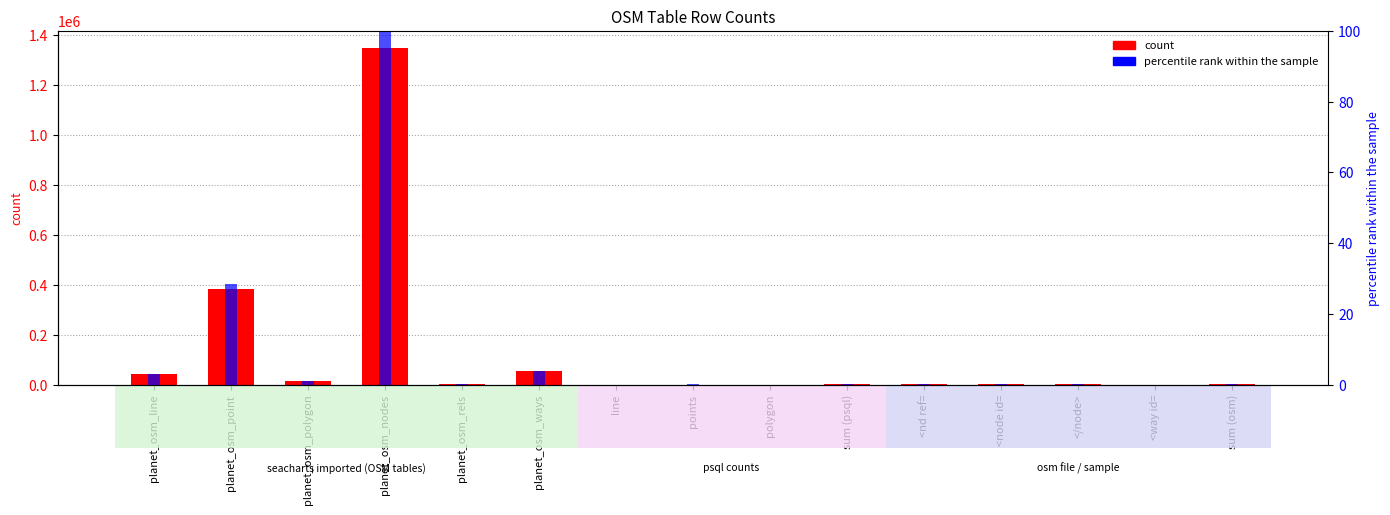

How many groups of bars are there?

15